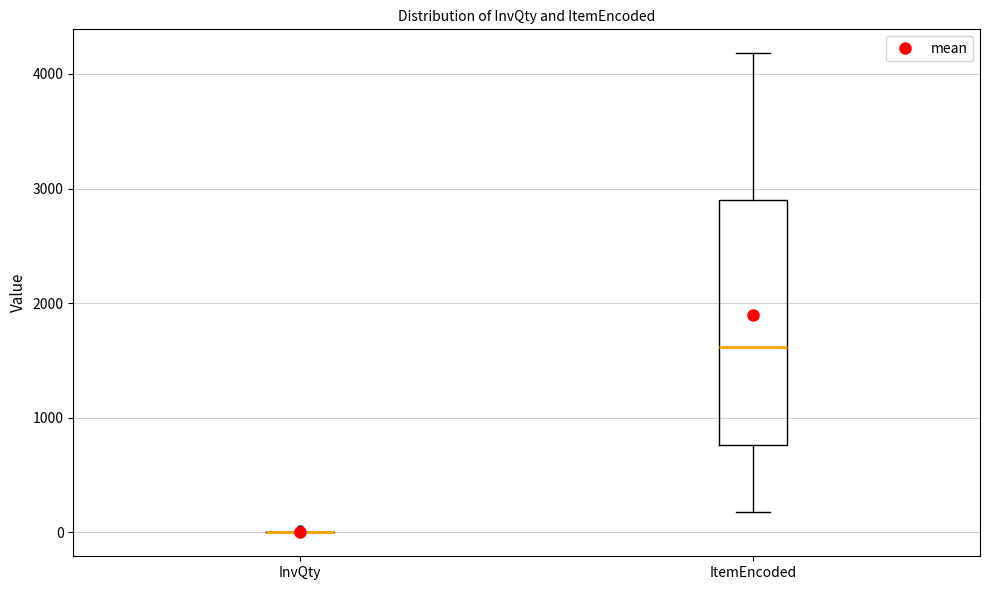

Reading left to right, read every box against the y-axis: the position of its median line, the range the box covers, and the ends of its whiskers. The values are not printed on the chart, so give them approximately, as read against the axis.

InvQty: box collapsed to a line at 0, whiskers 0 to 0
ItemEncoded: median 1600, box 800 to 2900, whiskers 200 to 4200